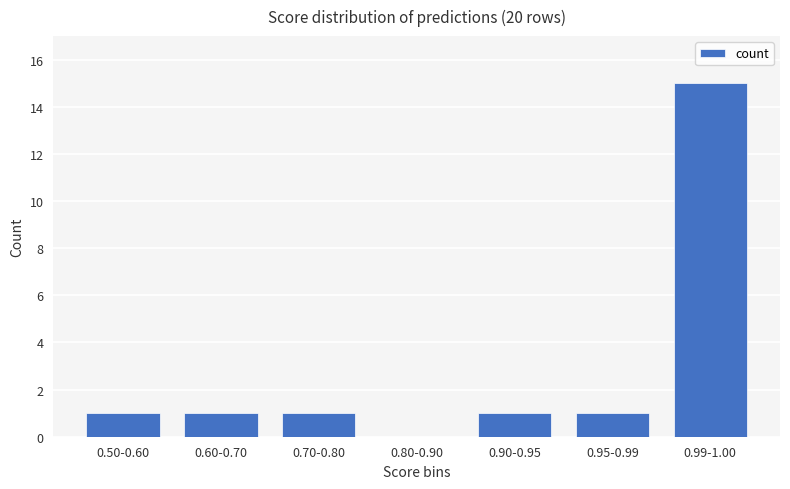

Reading left to right, list all the values displayed in this chart.

1	1	1	0	1	1	15